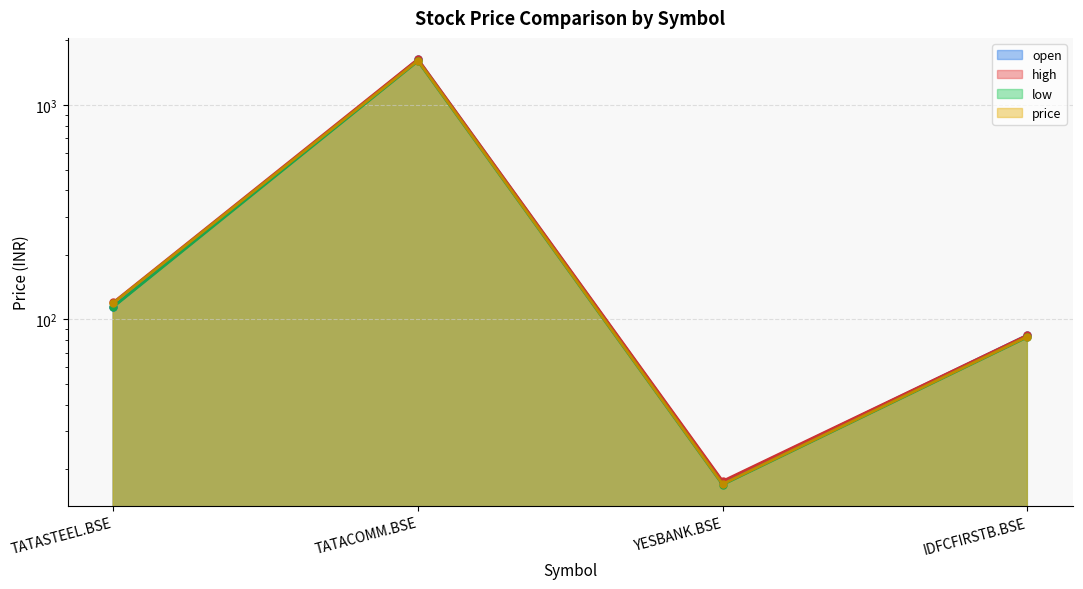

Between YESBANK.BSE and TATASTEEL.BSE, which is larger?

TATASTEEL.BSE